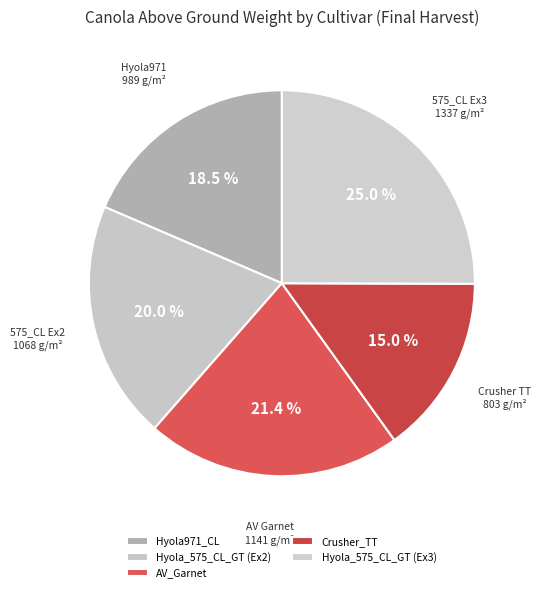

To the nearest percent, what is the average slice percentage?

20%